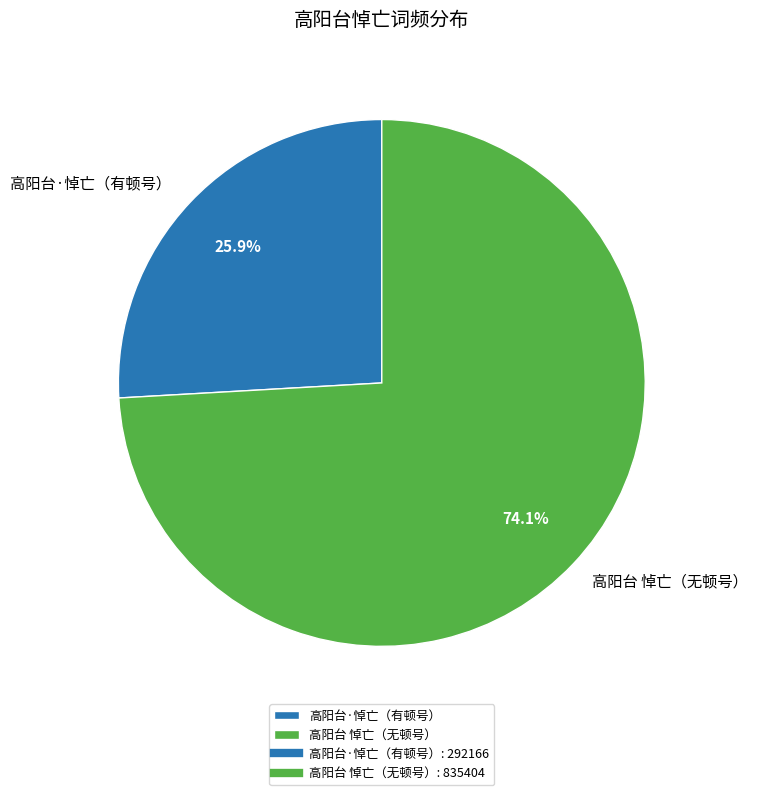

To the nearest percent, what is the difference between the largest and smallest slice percentages?

48%